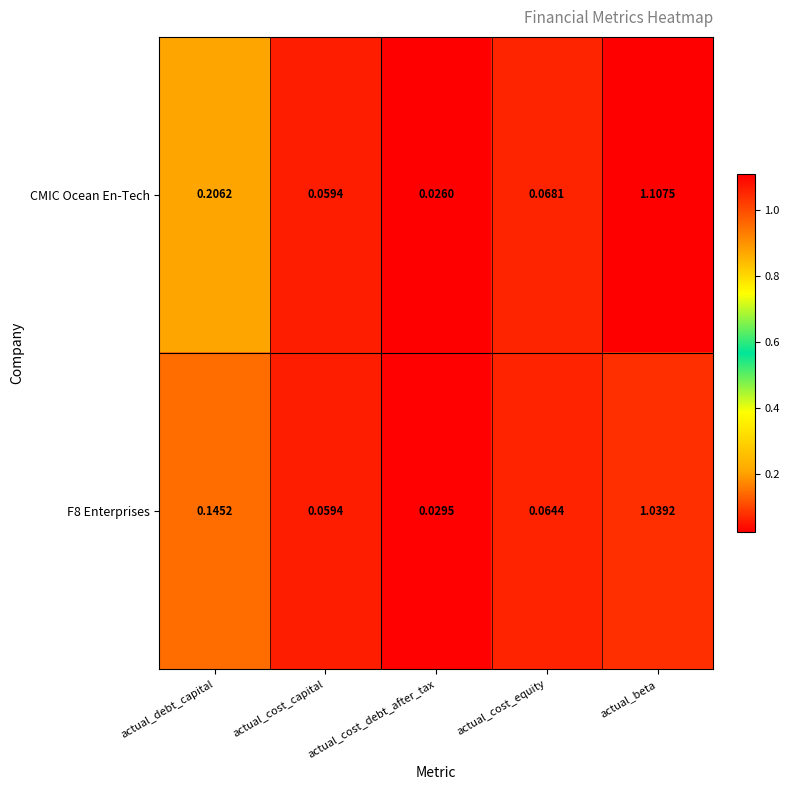

At how many categories does at least one series exceed 0?

5